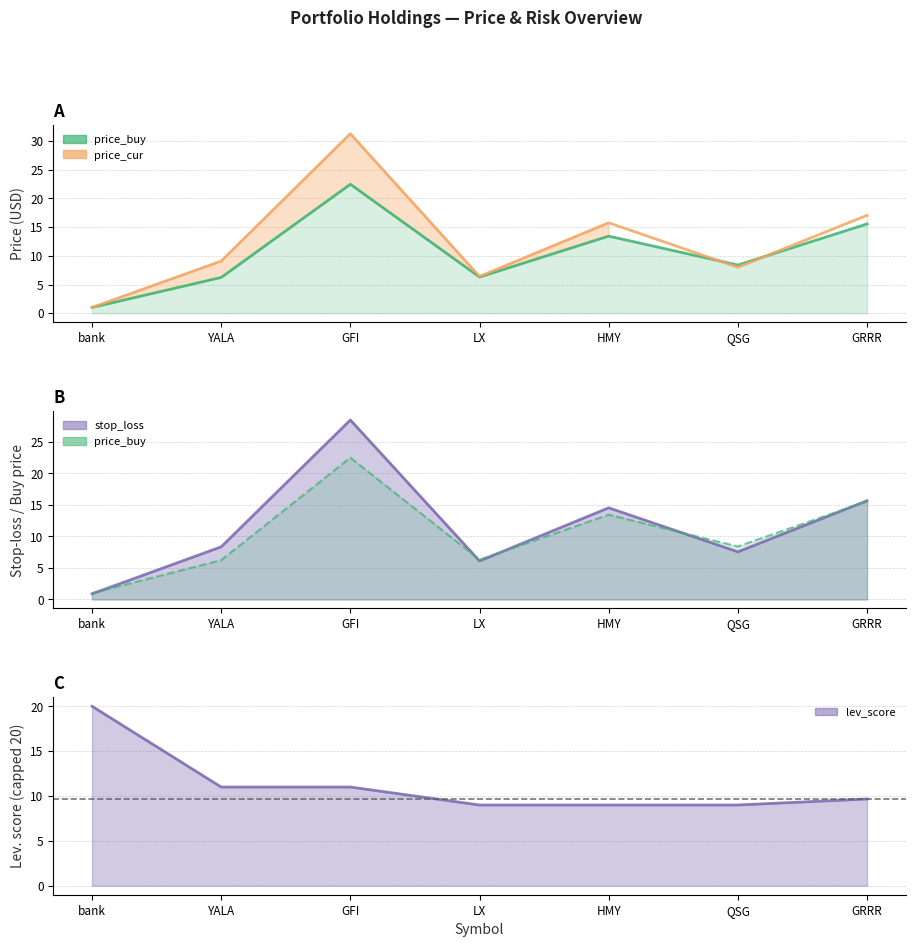

At which category is the sum across all series the highest?

GFI